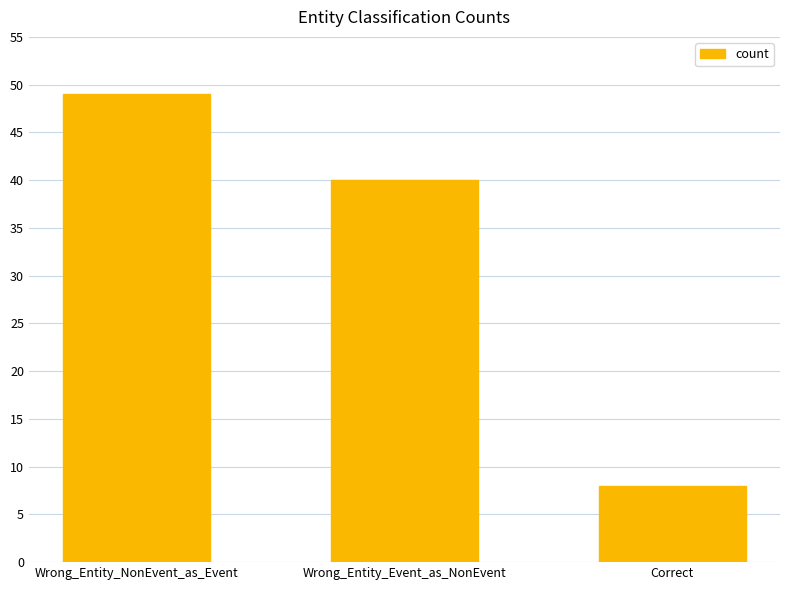

What is the sum of the values at Wrong_Entity_Event_as_NonEvent and Wrong_Entity_NonEvent_as_Event?

89